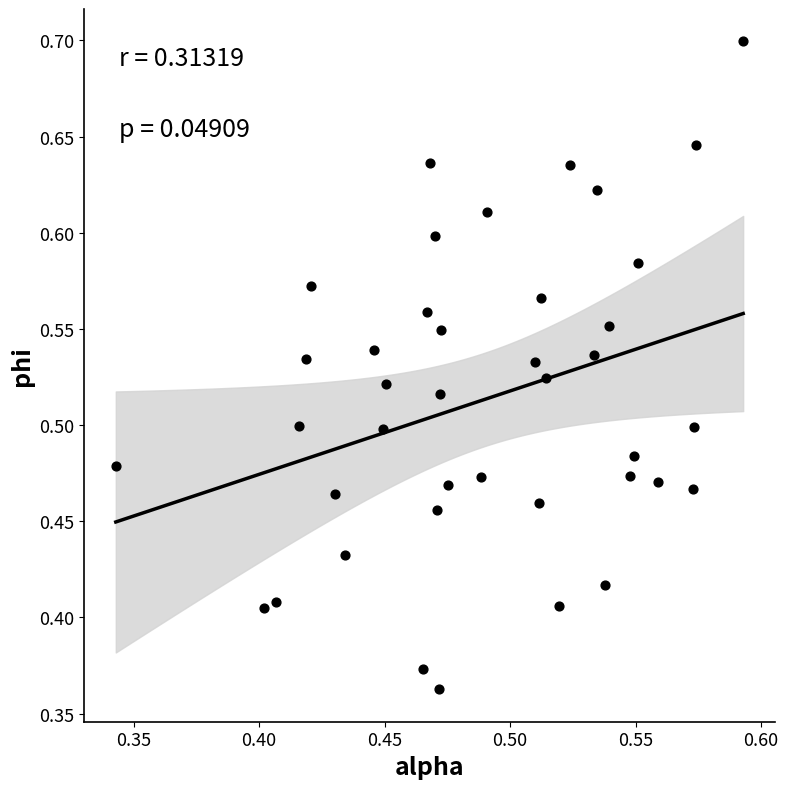

What is the range of Y values (max minus min)?

0.3